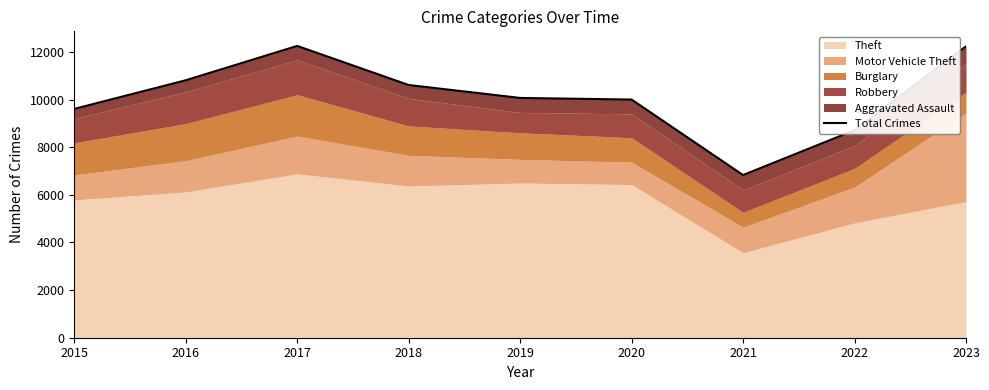

What is the sum of all values?

91162